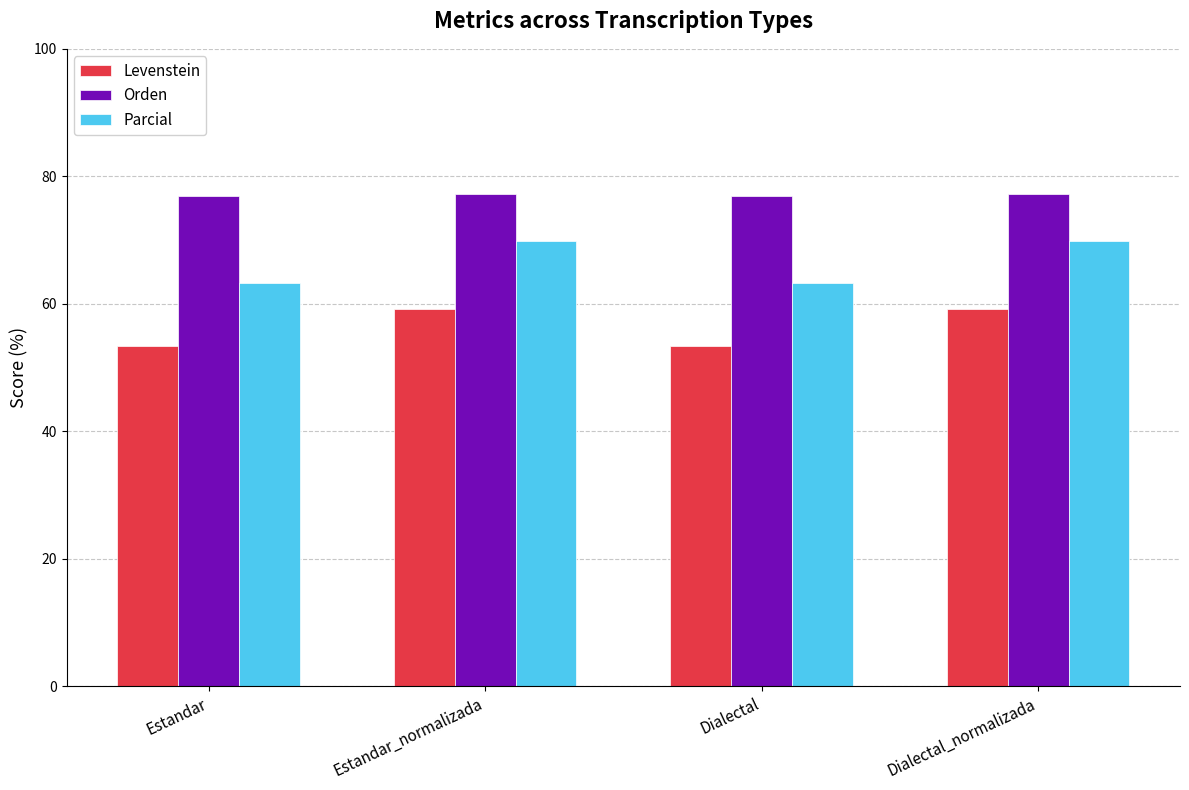

What is the sum of all Parcial values?

266.1